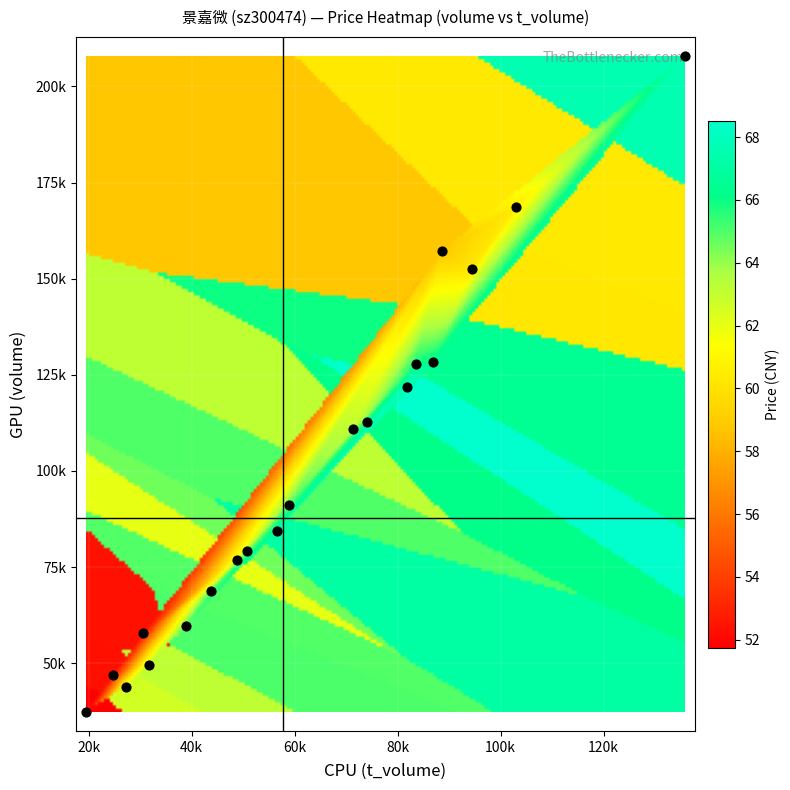

What is the sum of all t_volume values?

1251375.0